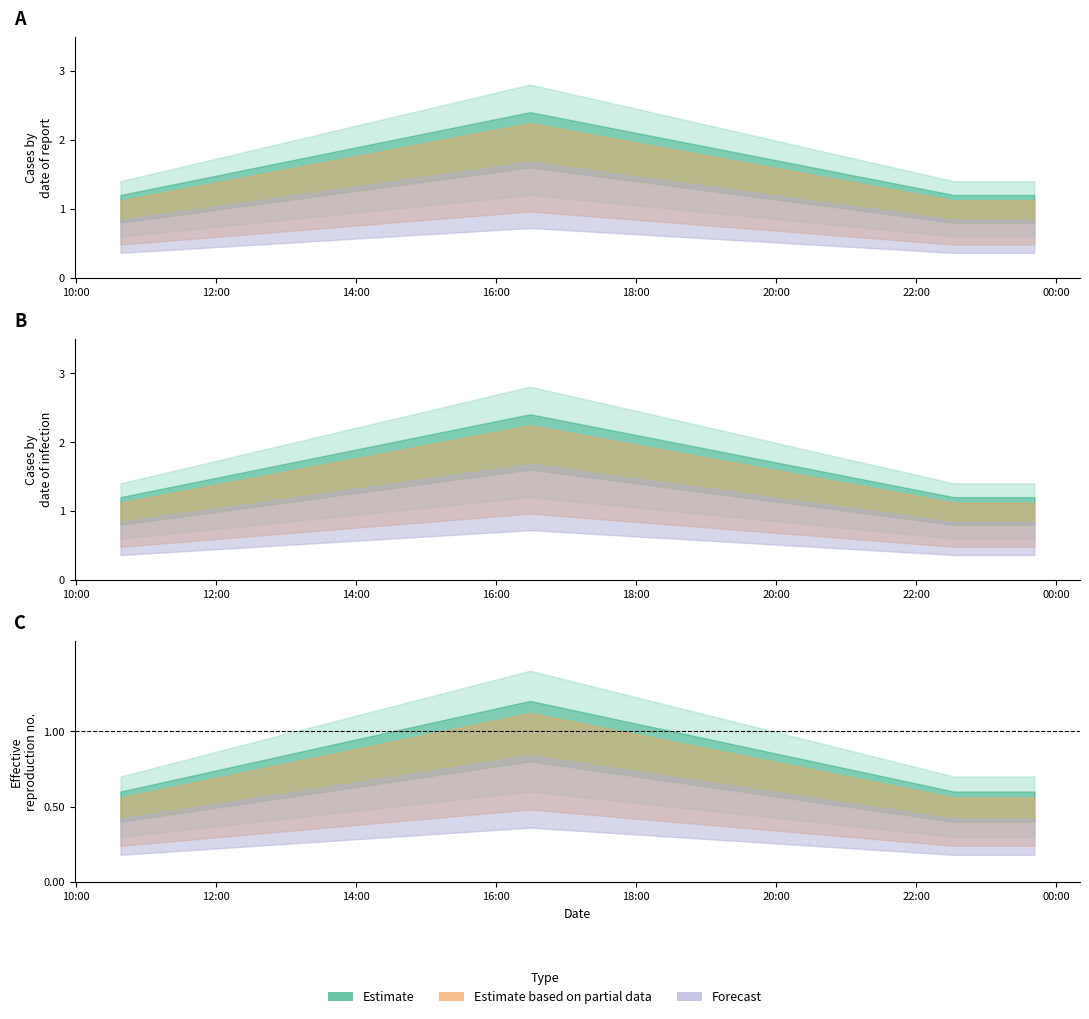

Which category has the highest value across all series?

2019-09-05 16:28:00